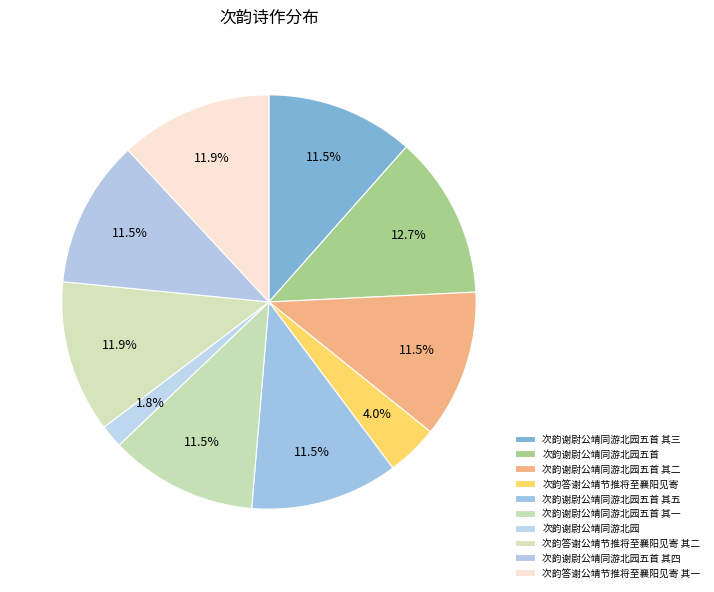

What is the change in value from 次韵谢尉公靖同游北园五首 to 次韵谢尉公靖同游北园五首 其一?

-104438